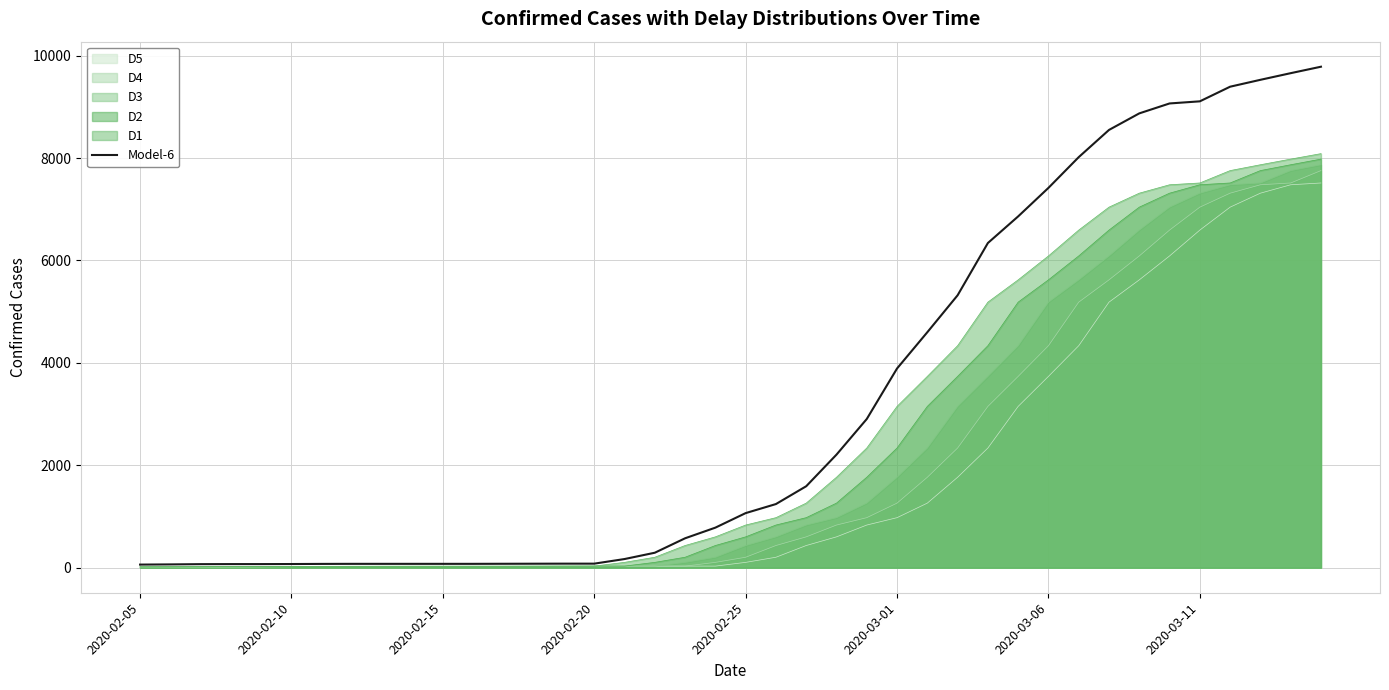

Which series has the widest spread of values?

Model-6